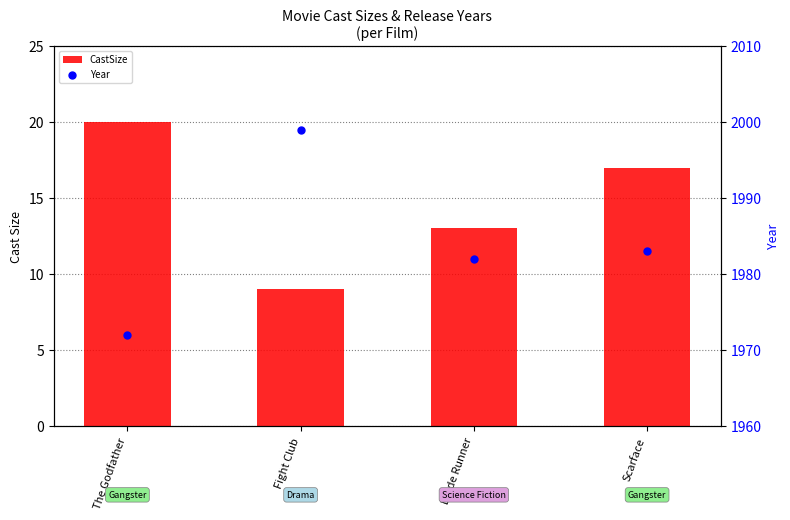

At how many categories does at least one series exceed 1275?

4